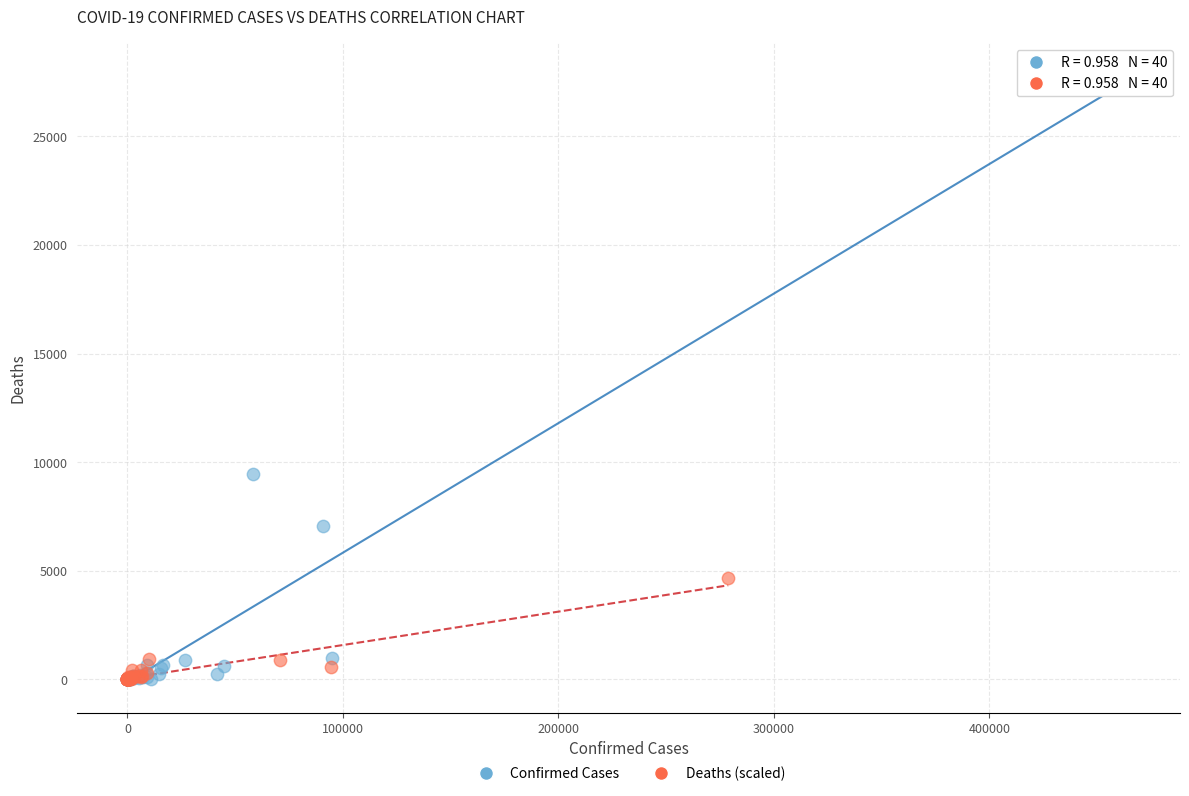

Which series has the largest Y range (max minus min)?

Confirmed Cases